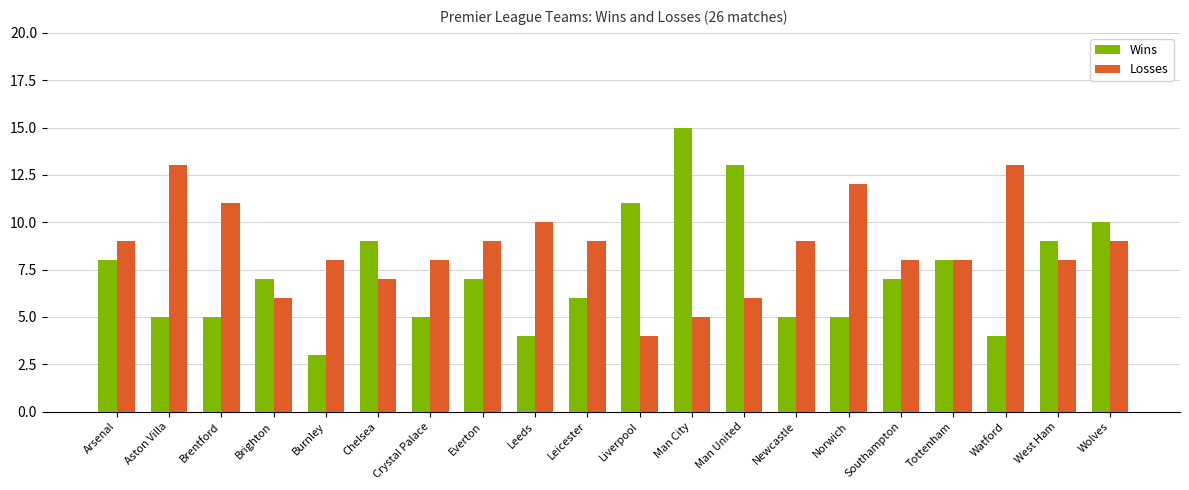

Reading left to right, transcribe all the data shown in this chart.

Wins: Arsenal=8	Aston Villa=5	Brentford=5	Brighton=7	Burnley=3	Chelsea=9	Crystal Palace=5	Everton=7	Leeds=4	Leicester=6	Liverpool=11	Man City=15	Man United=13	Newcastle=5	Norwich=5	Southampton=7	Tottenham=8	Watford=4	West Ham=9	Wolves=10
Losses: Arsenal=9	Aston Villa=13	Brentford=11	Brighton=6	Burnley=8	Chelsea=7	Crystal Palace=8	Everton=9	Leeds=10	Leicester=9	Liverpool=4	Man City=5	Man United=6	Newcastle=9	Norwich=12	Southampton=8	Tottenham=8	Watford=13	West Ham=8	Wolves=9